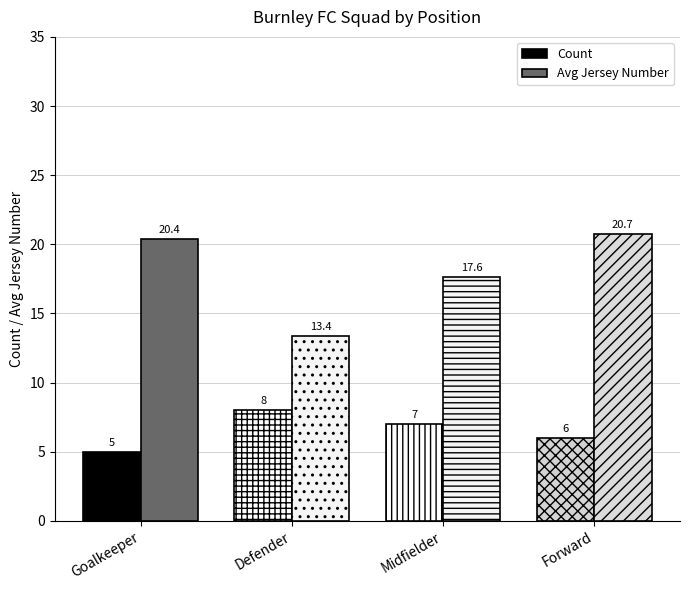

What is the average value of the Avg Jersey Number series?

18.0